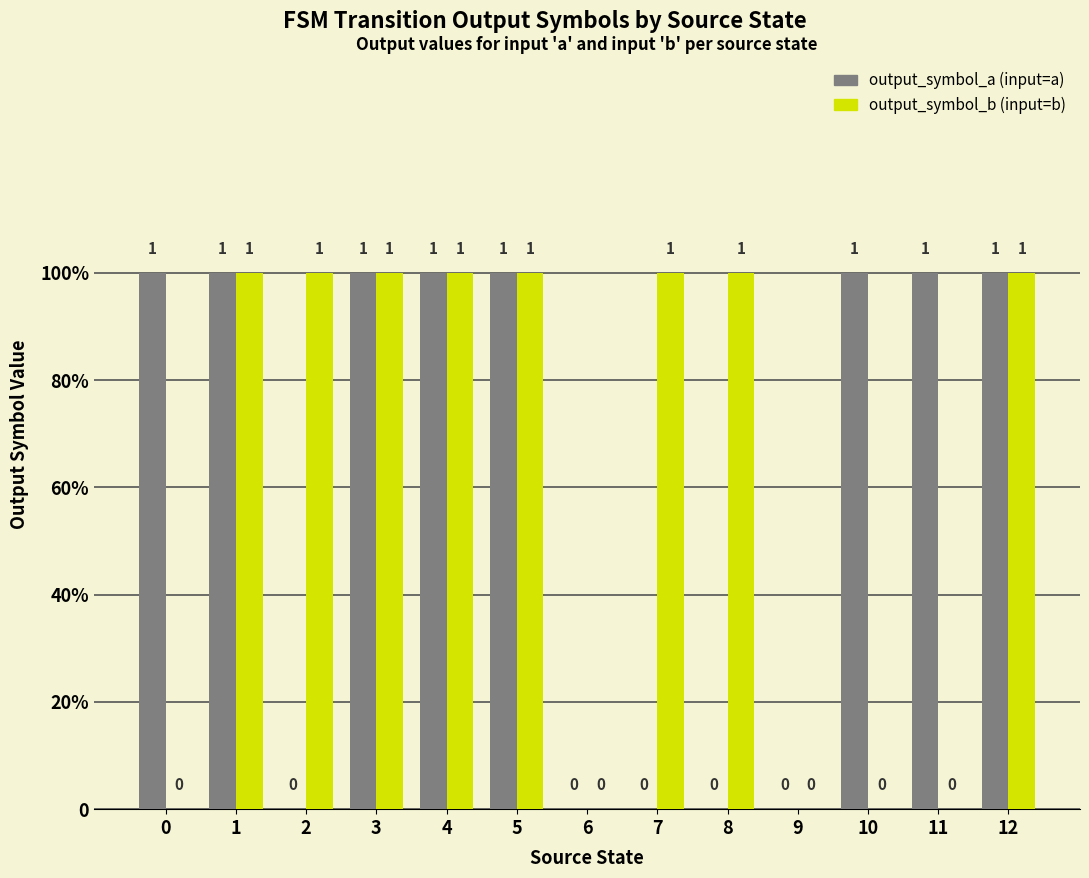

The value of output_symbol_b at 7 is 1. True or false?

False